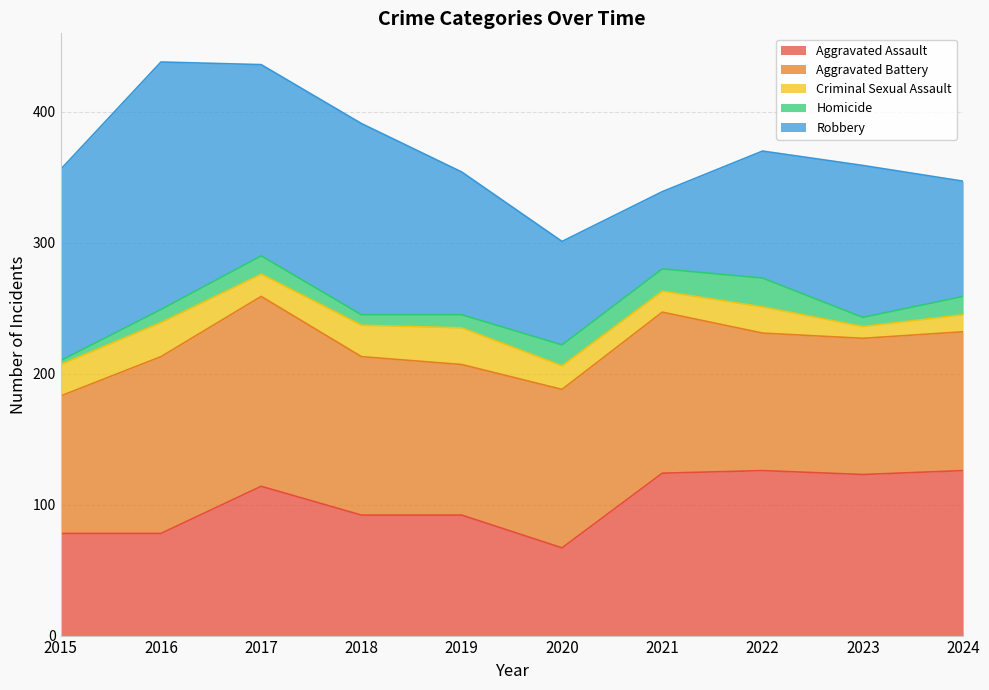

At which category does Criminal Sexual Assault reach its first local peak?

2016